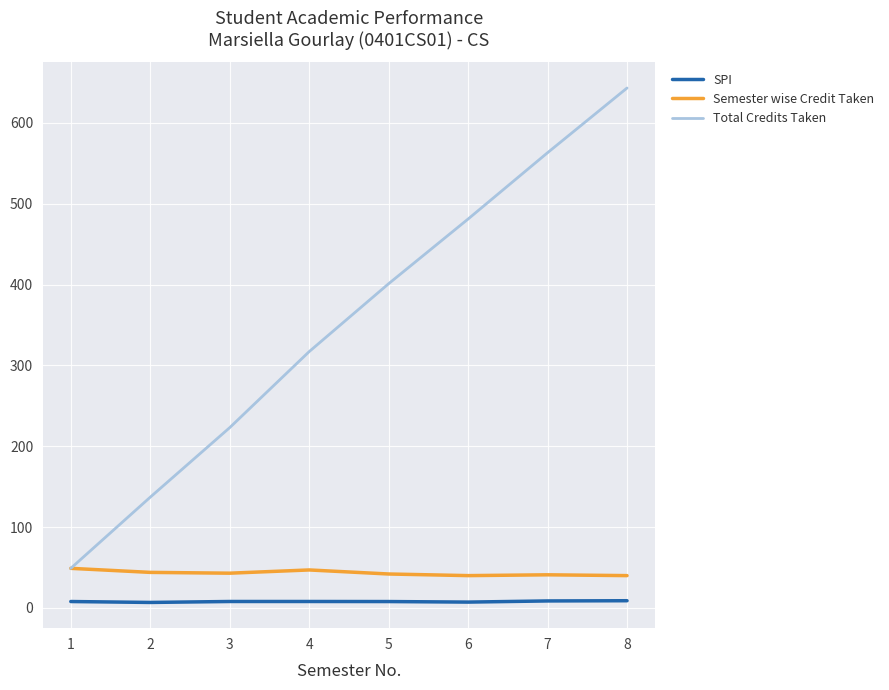

At 7, list the series in order from smallest to largest.

SPI, Semester wise Credit Taken, Total Credits Taken